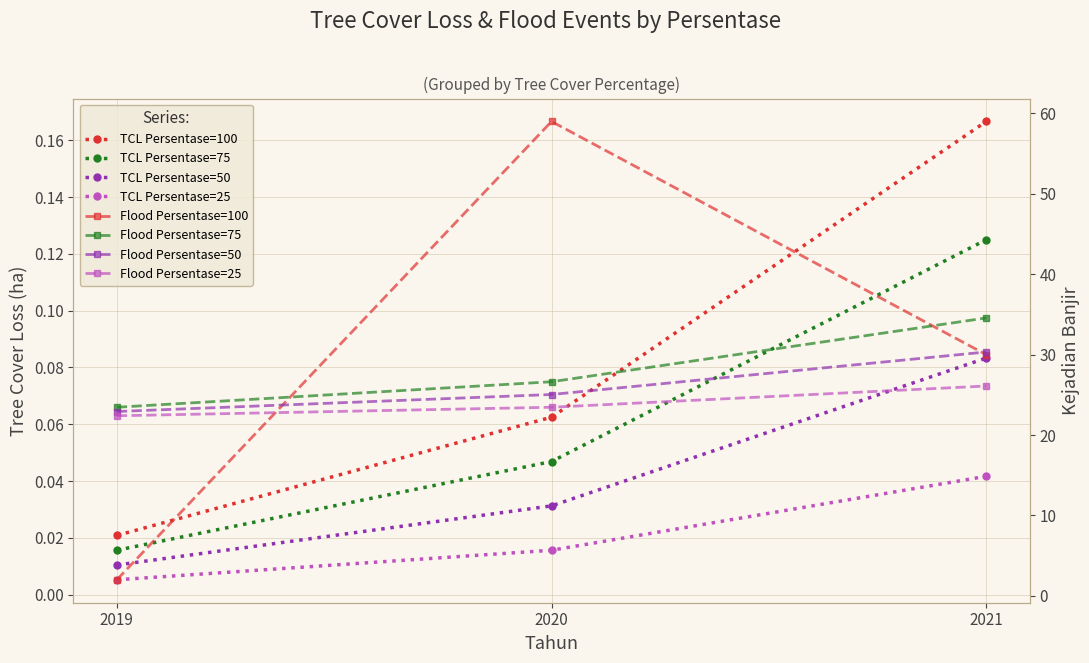

List the labels in order of Persentase=50 value, smallest first.

2019, 2020, 2021